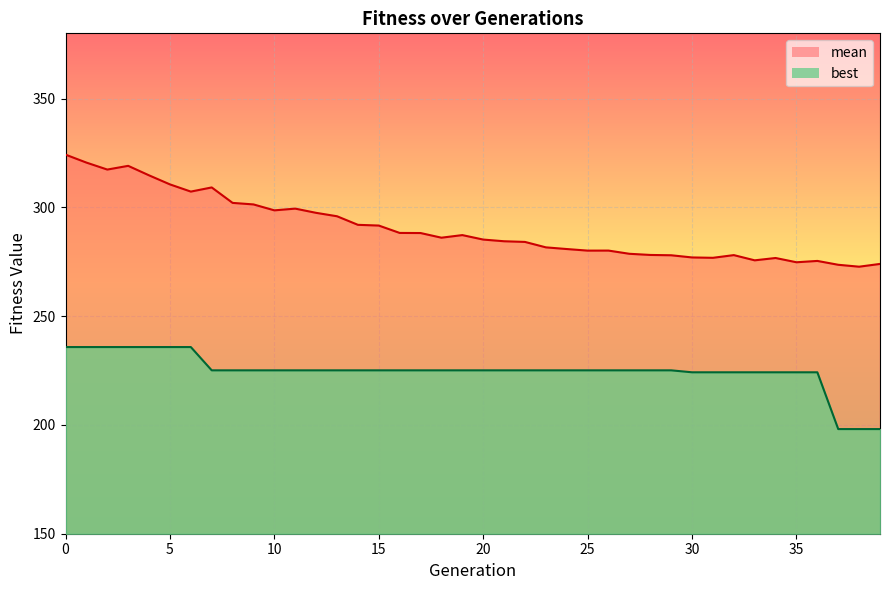

What is the value of the best point at the 30th from the left?

225.1